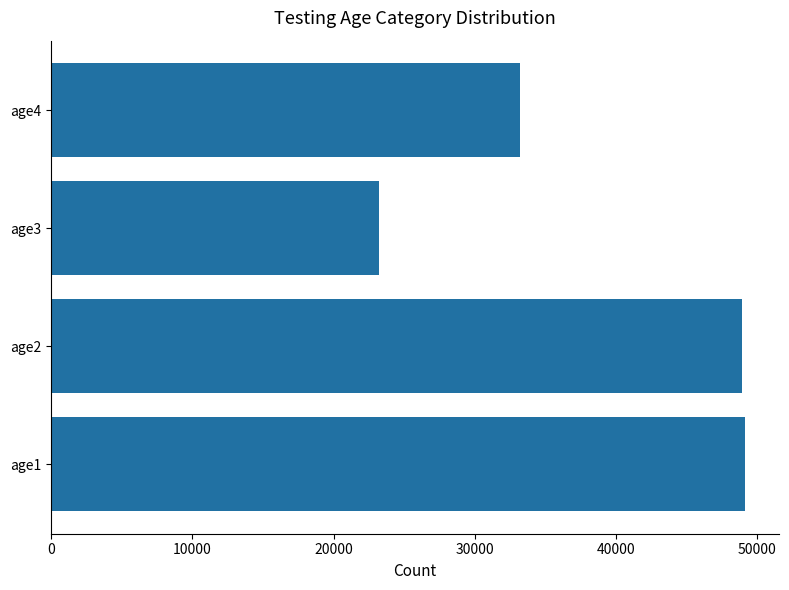

How many distinct data groups are displayed?

1